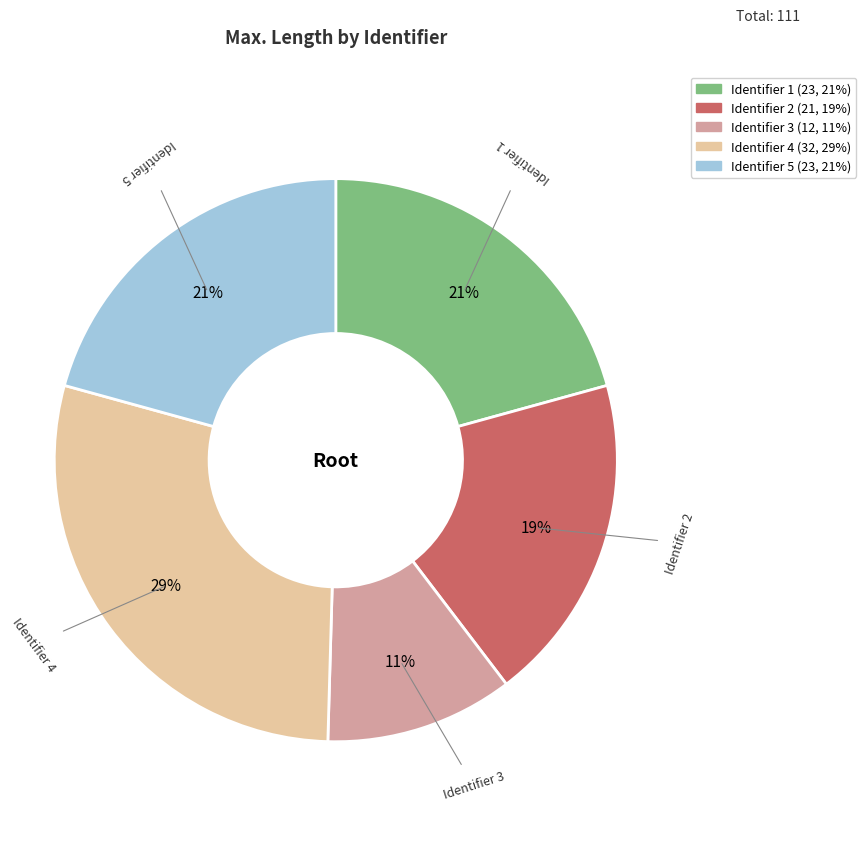

Is there any slice that represents more than half of the pie?

No